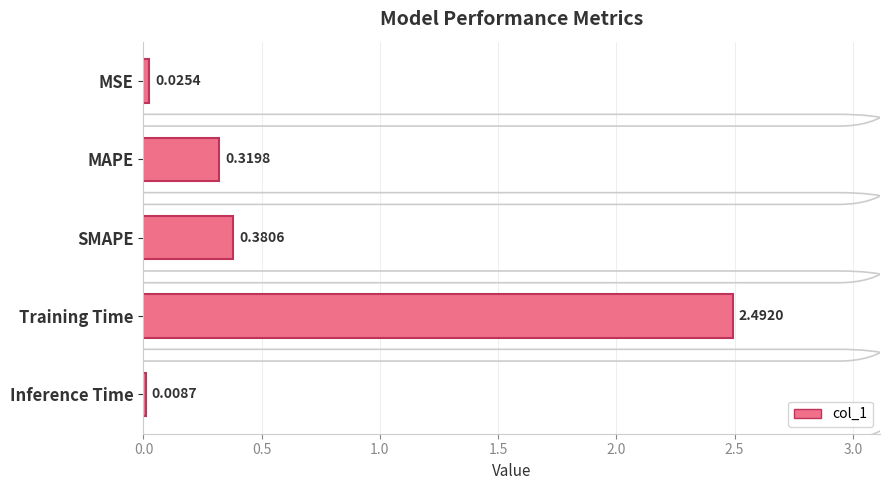

What is the change in value from MSE to SMAPE?

+0.4